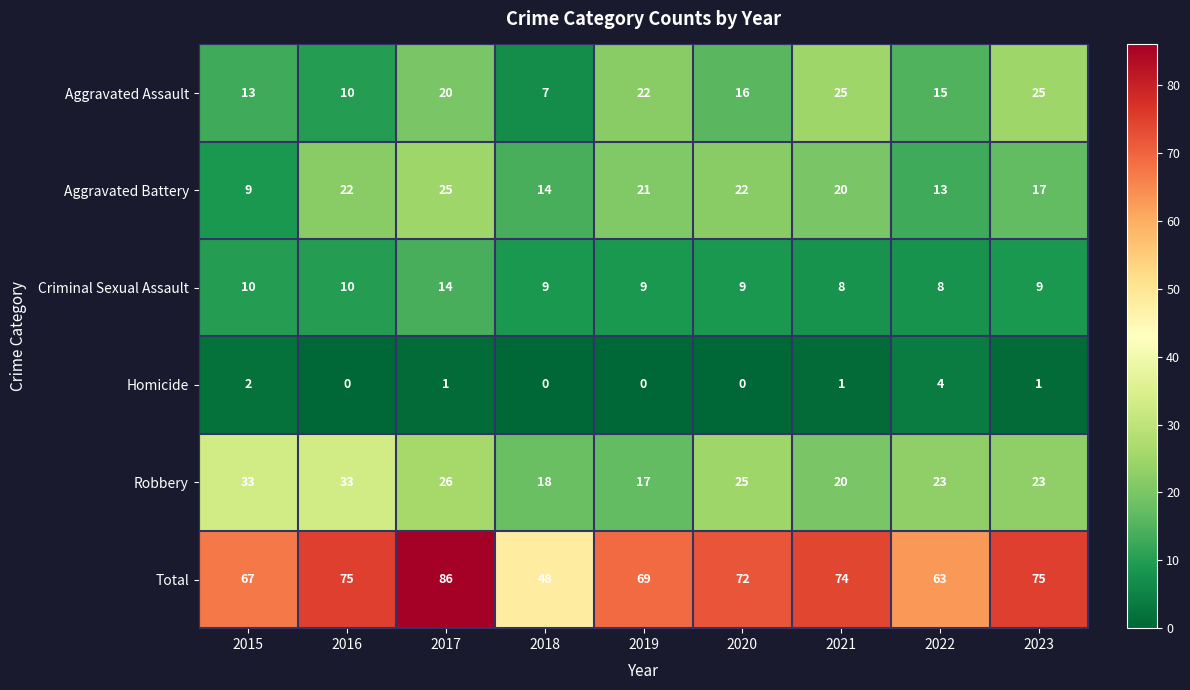

Where does the Criminal Sexual Assault series first go above 9?

2015